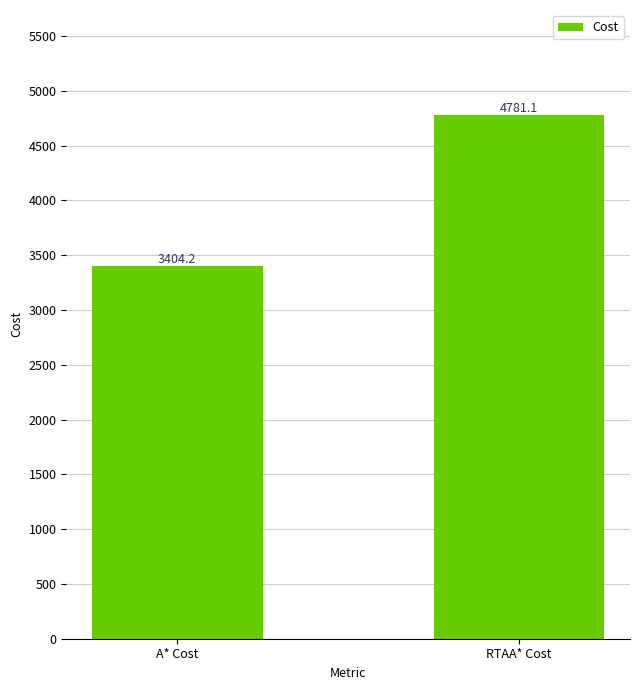

Rank the categories by value from highest to lowest.

RTAA* Cost, A* Cost